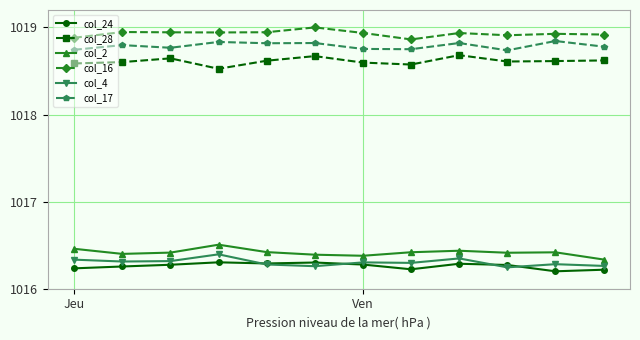

Which series has the largest total across all categories?

col_16